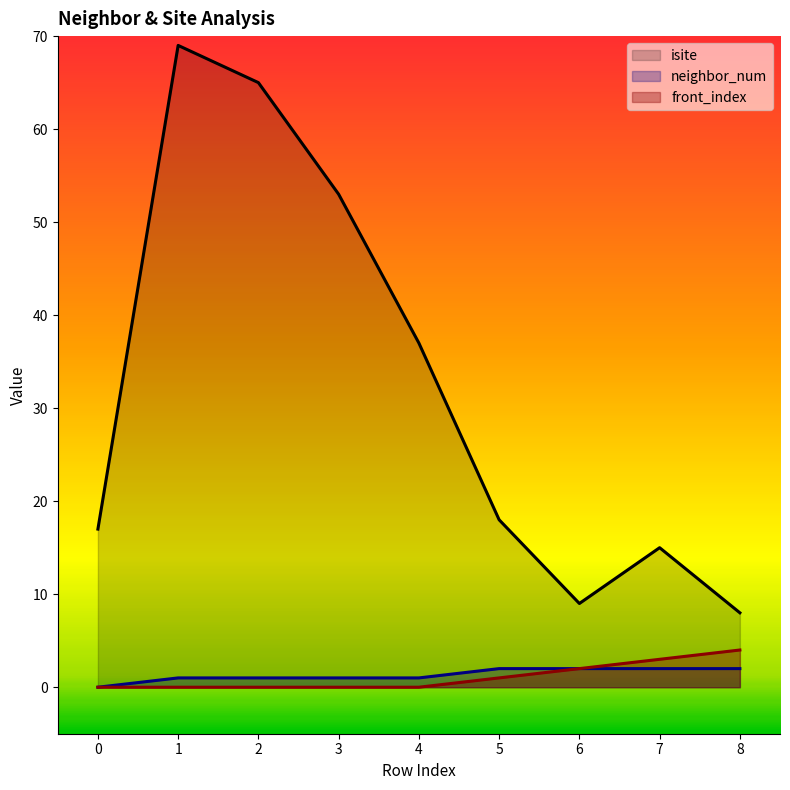

Reading left to right, transcribe all the data shown in this chart.

isite: 17	69	65	53	37	18	9	15	8
neighbor_num: 0	1	1	1	1	2	2	2	2
front_index: 0	0	0	0	0	1	2	3	4